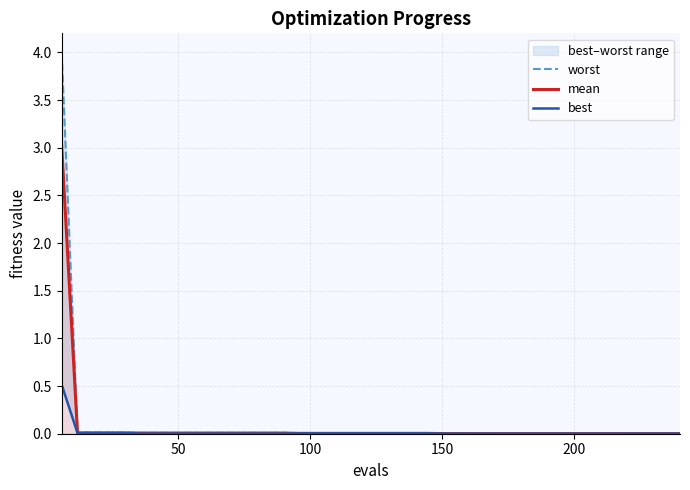

Does the chart display data point markers on the line(s)?

No